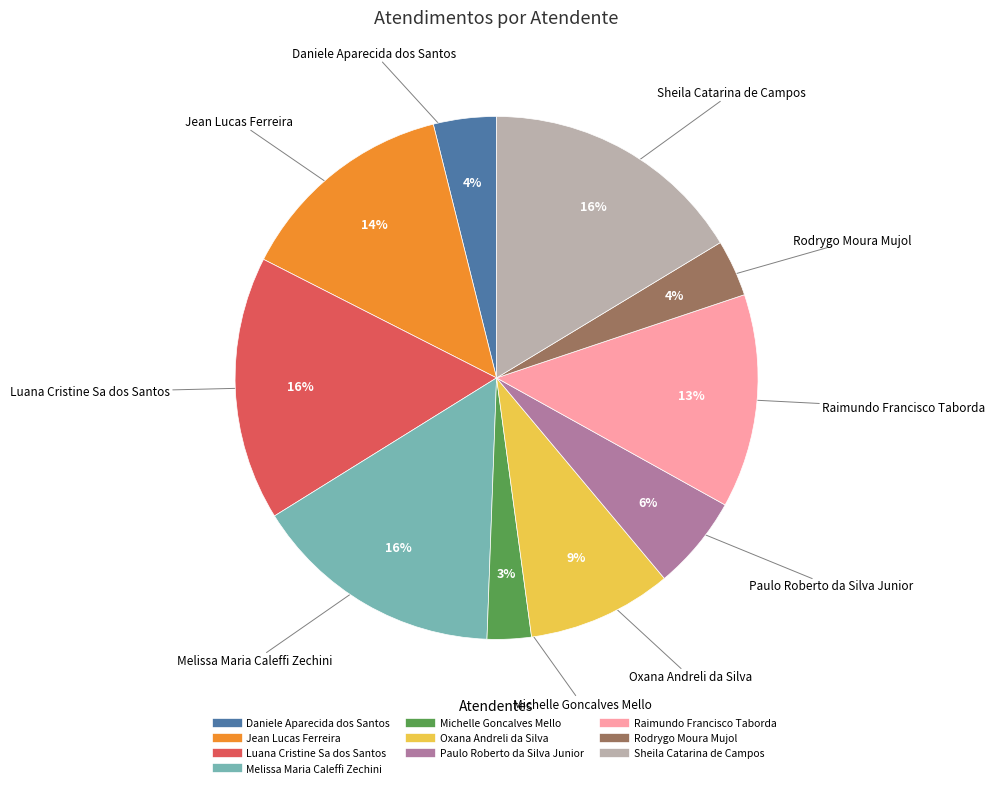

Is there a majority slice in this chart?

No